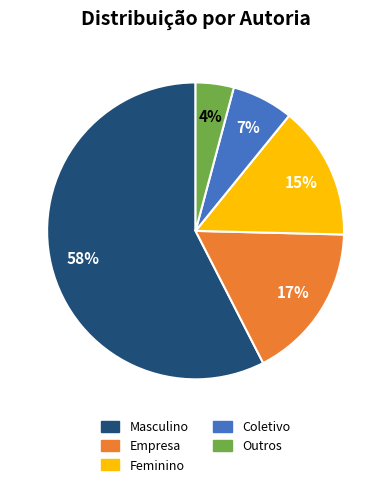

To the nearest percent, what percentage of the pie is Coletivo?

7%